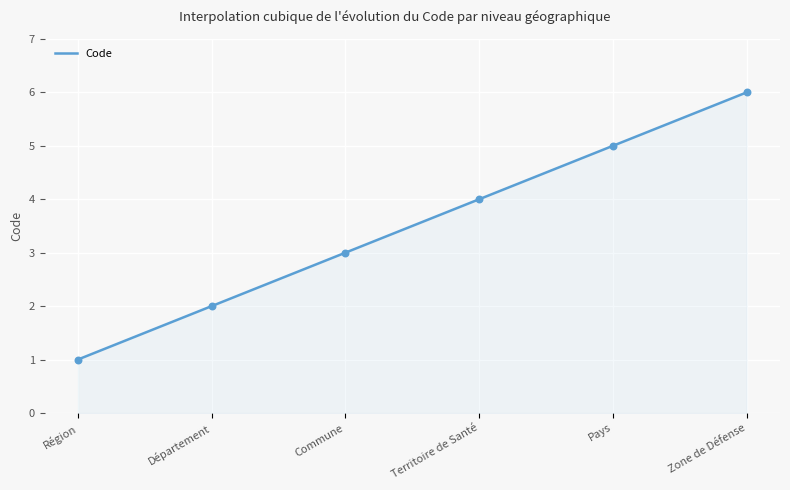

What is the change in value from Région to Commune?

+2